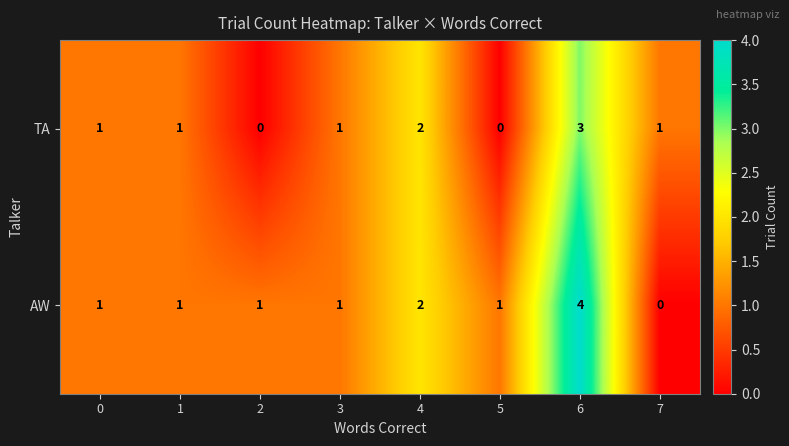

Rank the series by their average value, from lowest to highest.

TA, AW